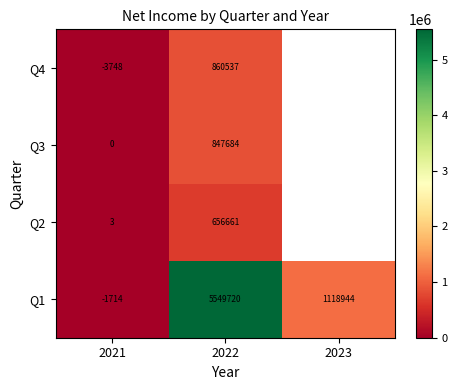

What is the total value across all series at 2022?

7914602